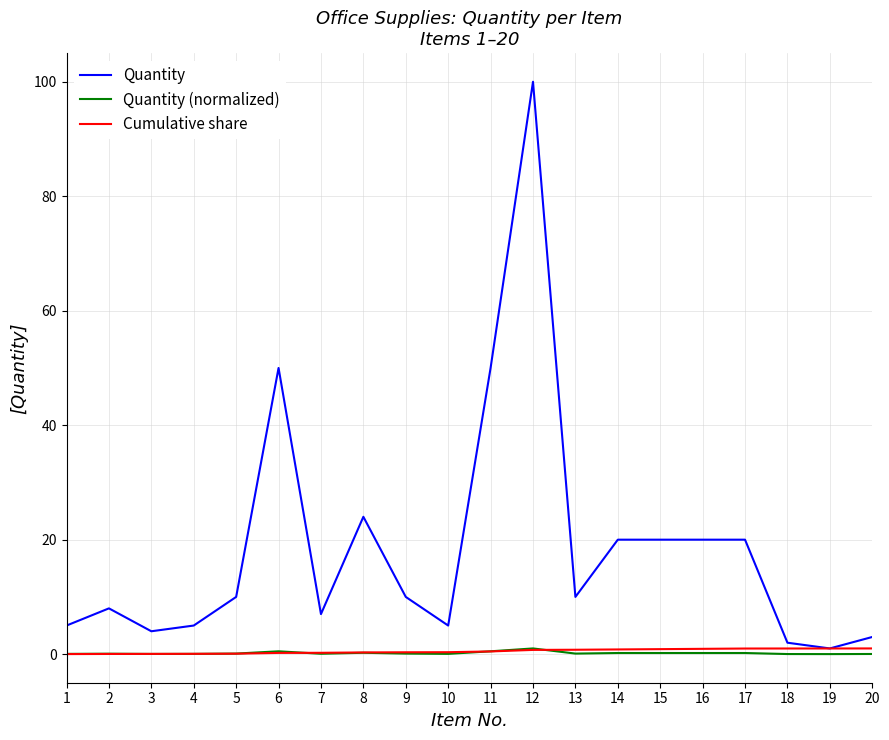

Is it true that Quantity equals 18.6 at 6?

False